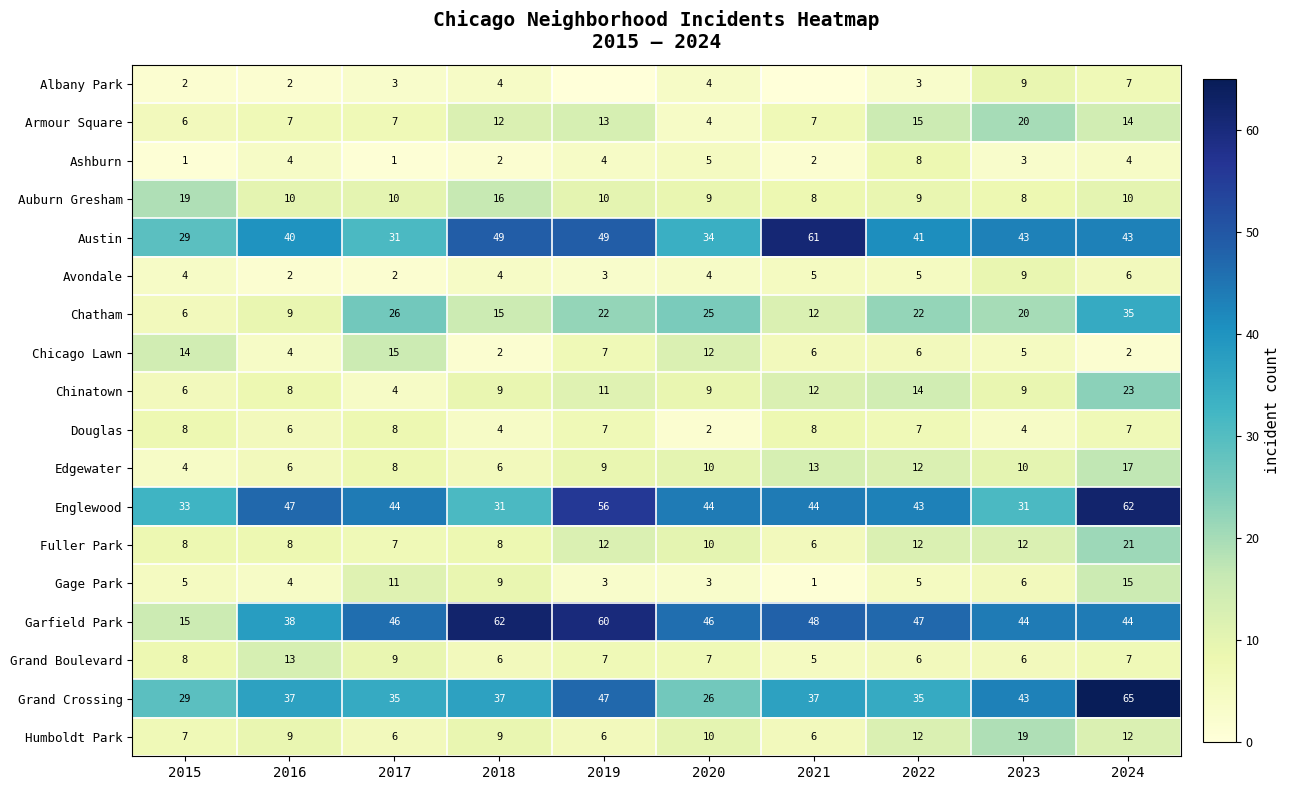

Which category has the lowest value in the Armour Square series?

2020